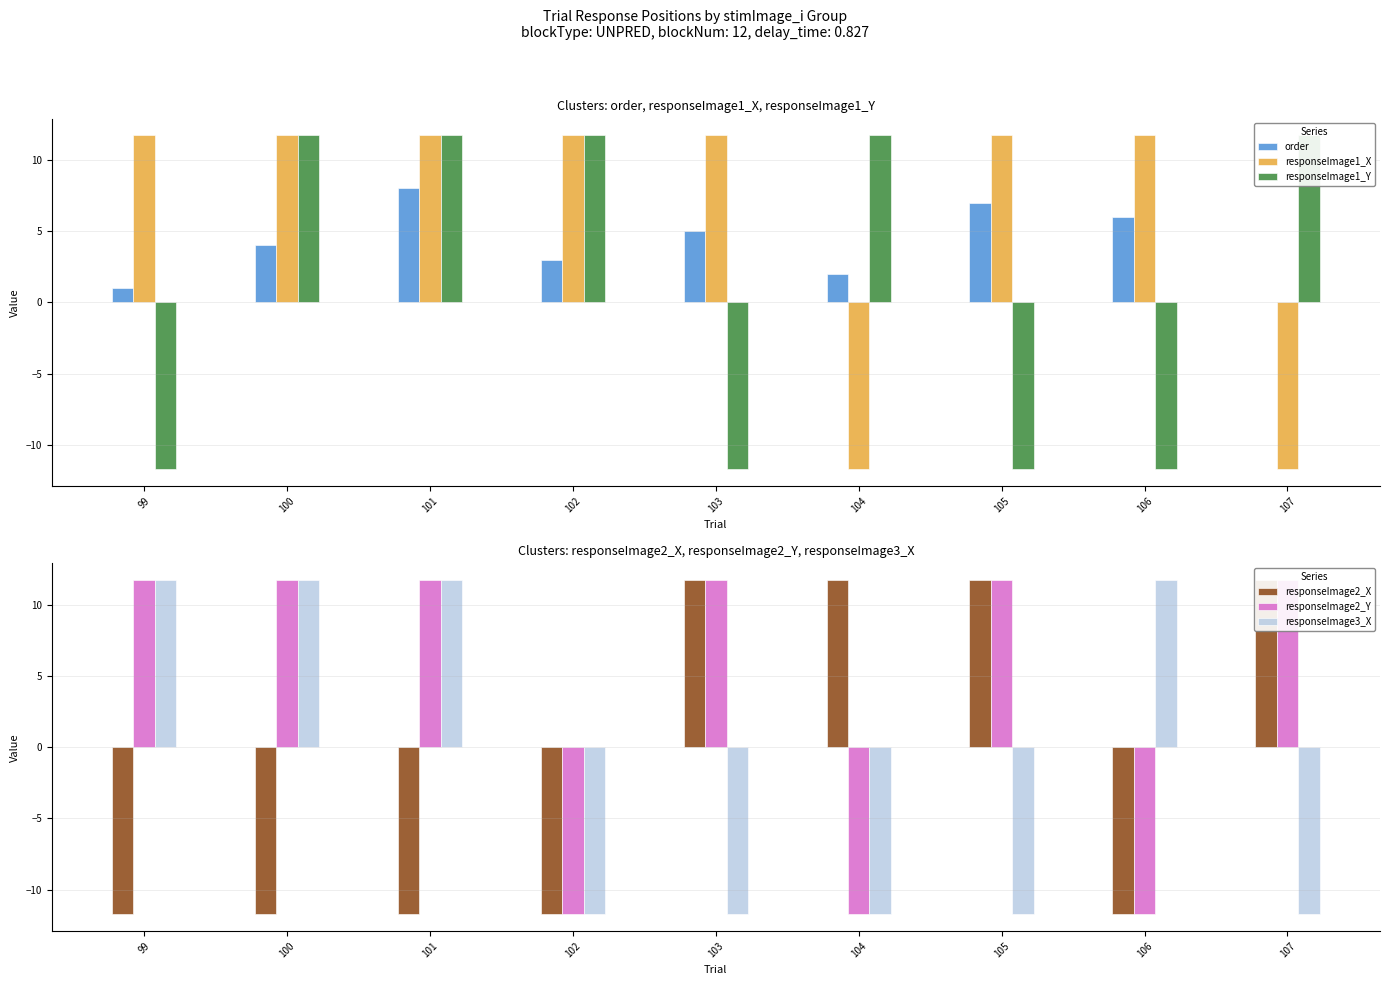

How many data points does each series have?

9